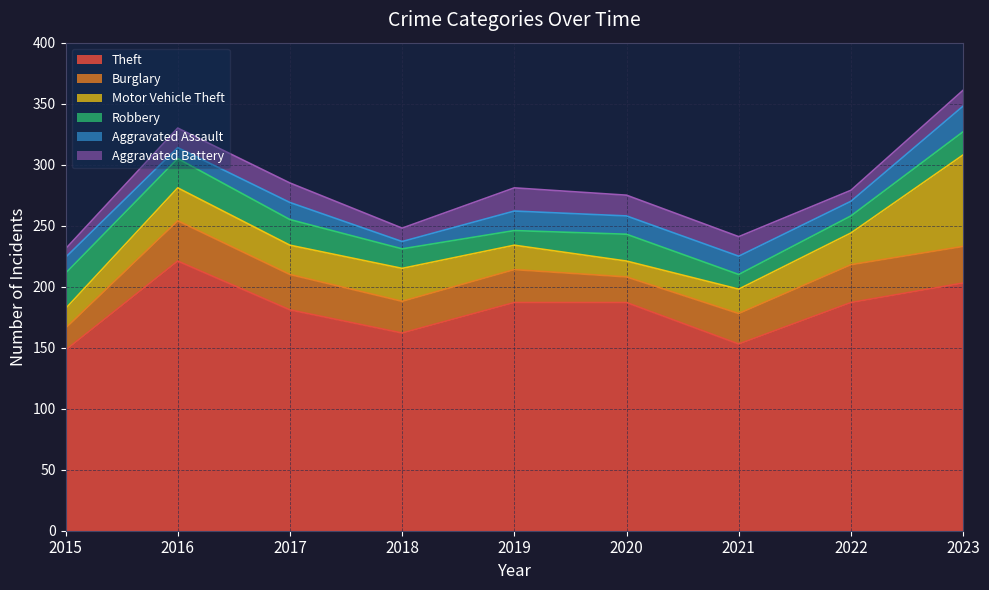

What is the difference between the maximum and second lowest values in the Theft series?

68